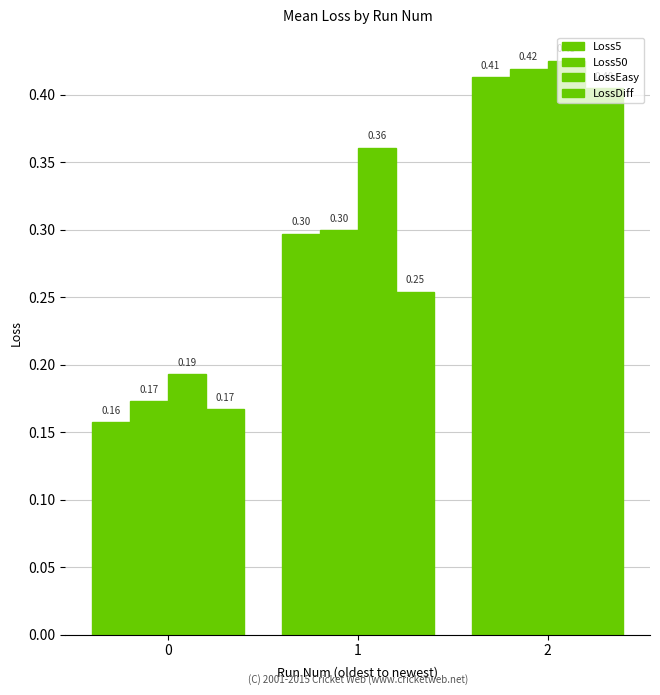

What is the difference between the LossEasy values at 2 and 1?

0.1